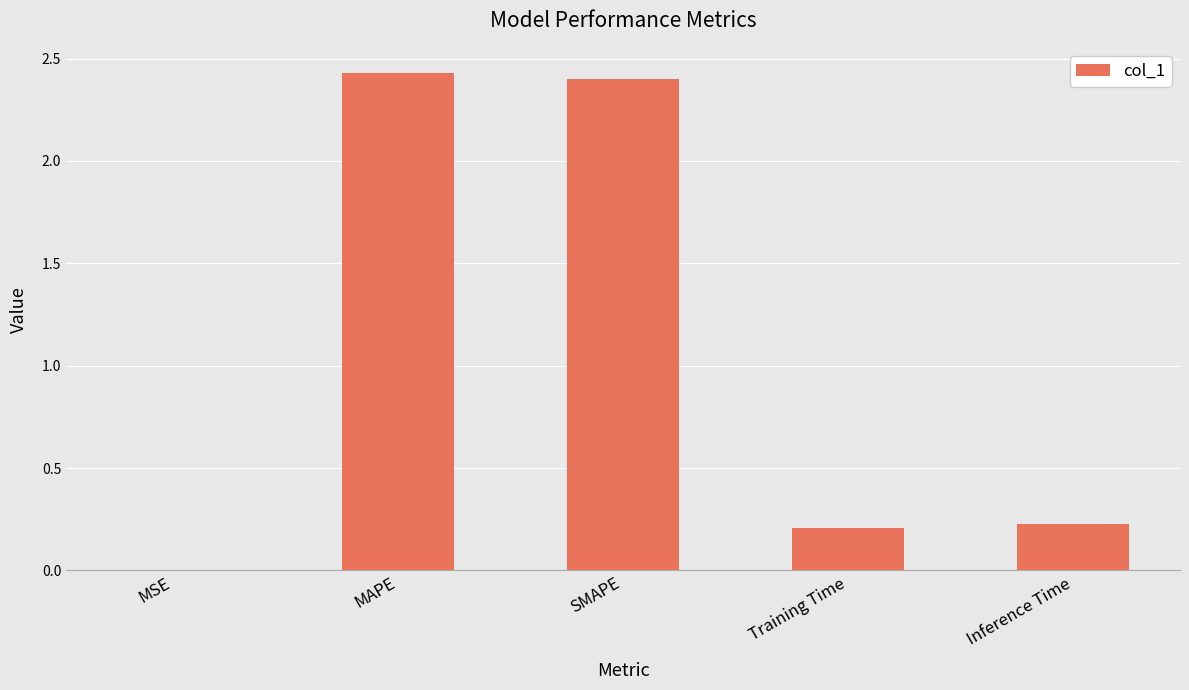

Is it true that the value at MAPE is 2.4?

True